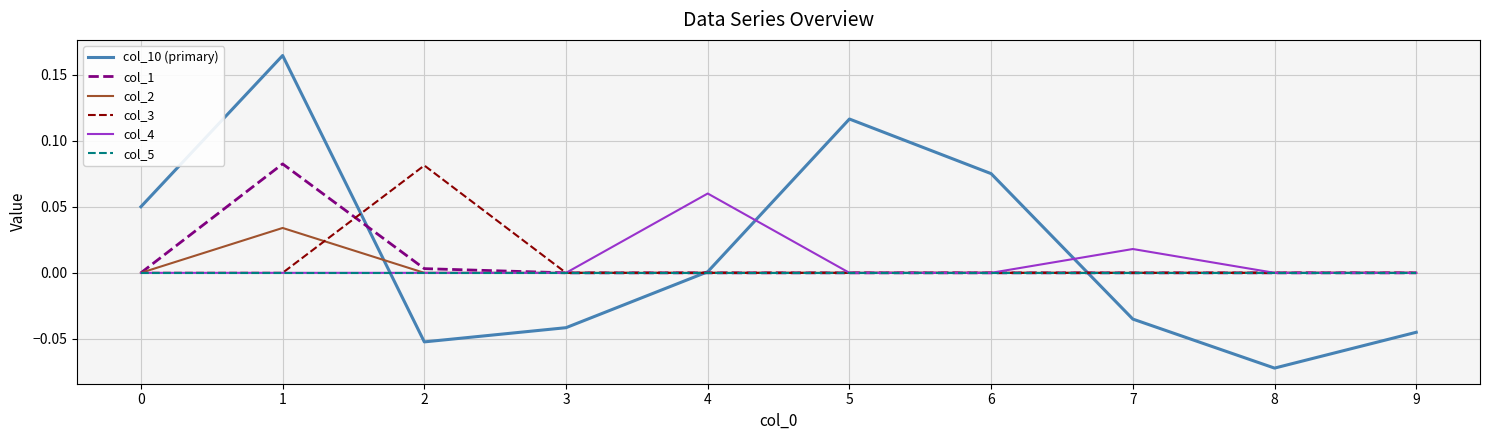

Which label corresponds to the smallest value in the chart?

8